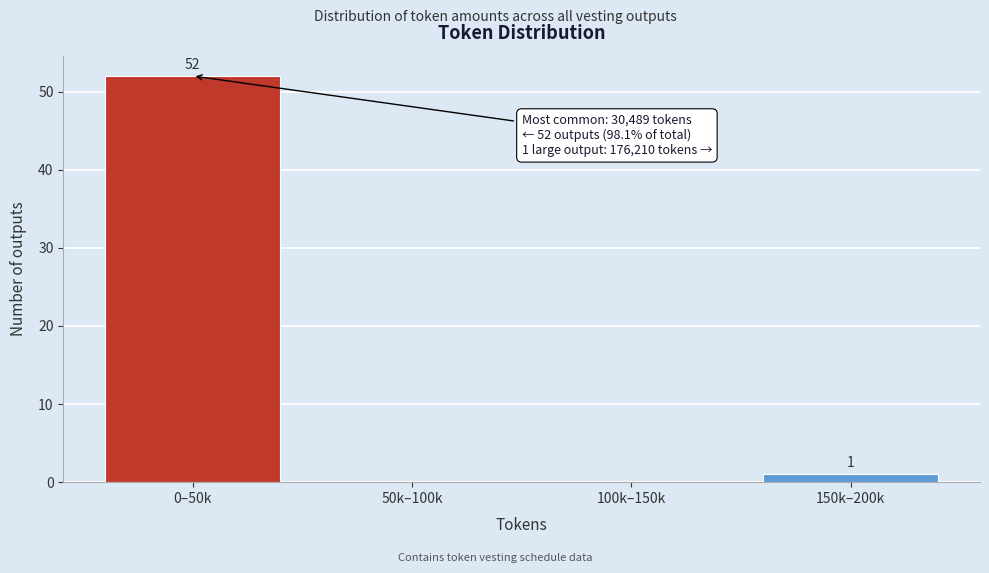

Reading left to right, list all the values displayed in this chart.

0–50k=52	50k–100k=0	100k–150k=0	150k–200k=1